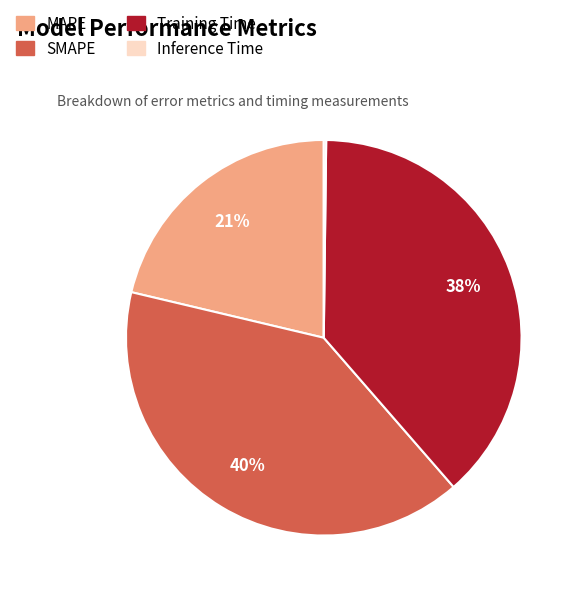

What percentage is the MAPE slice, to the nearest percent?

21%